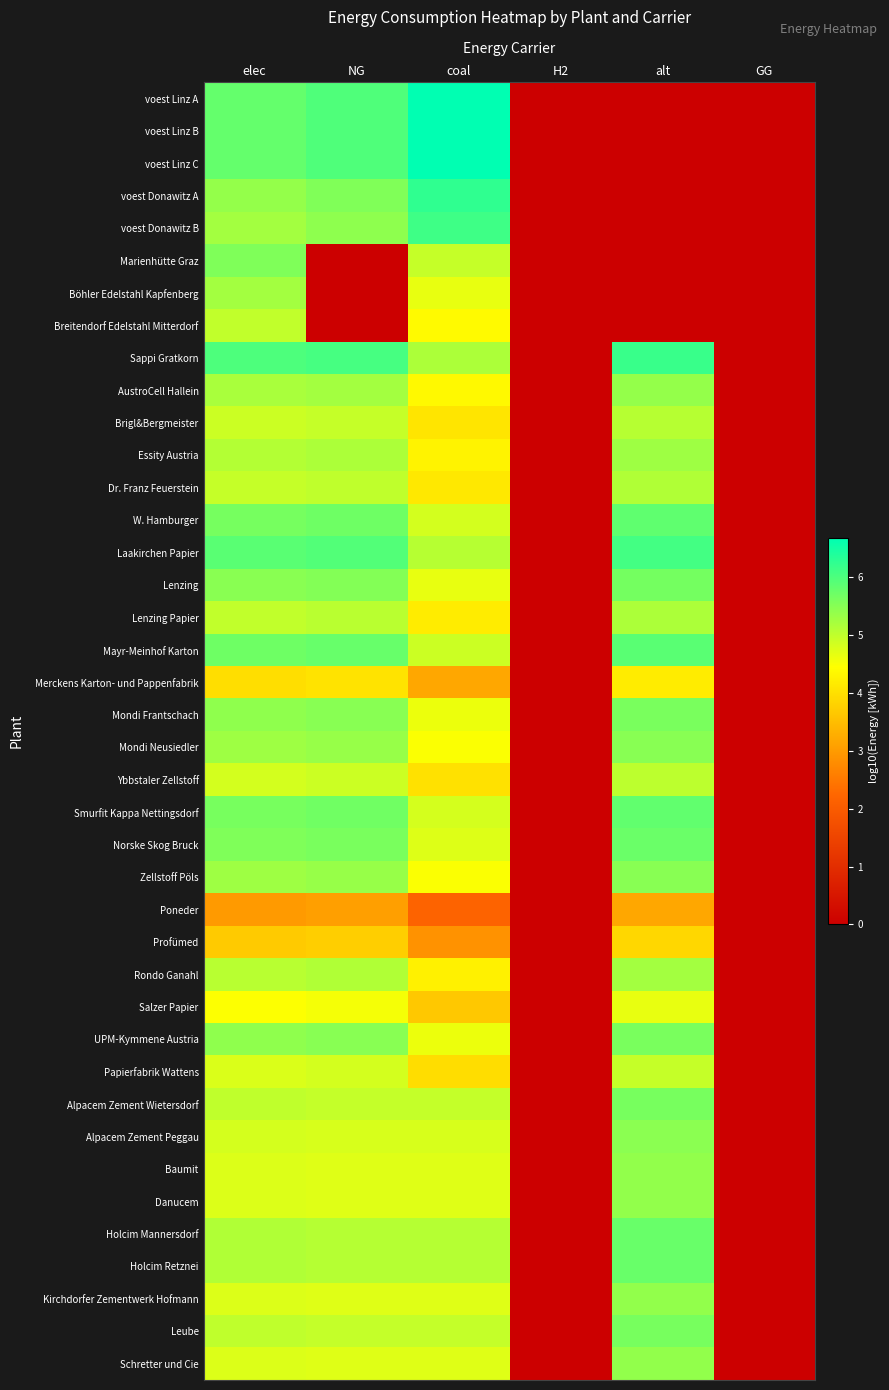

What is the spread (max minus min) of values at elec?

3.0